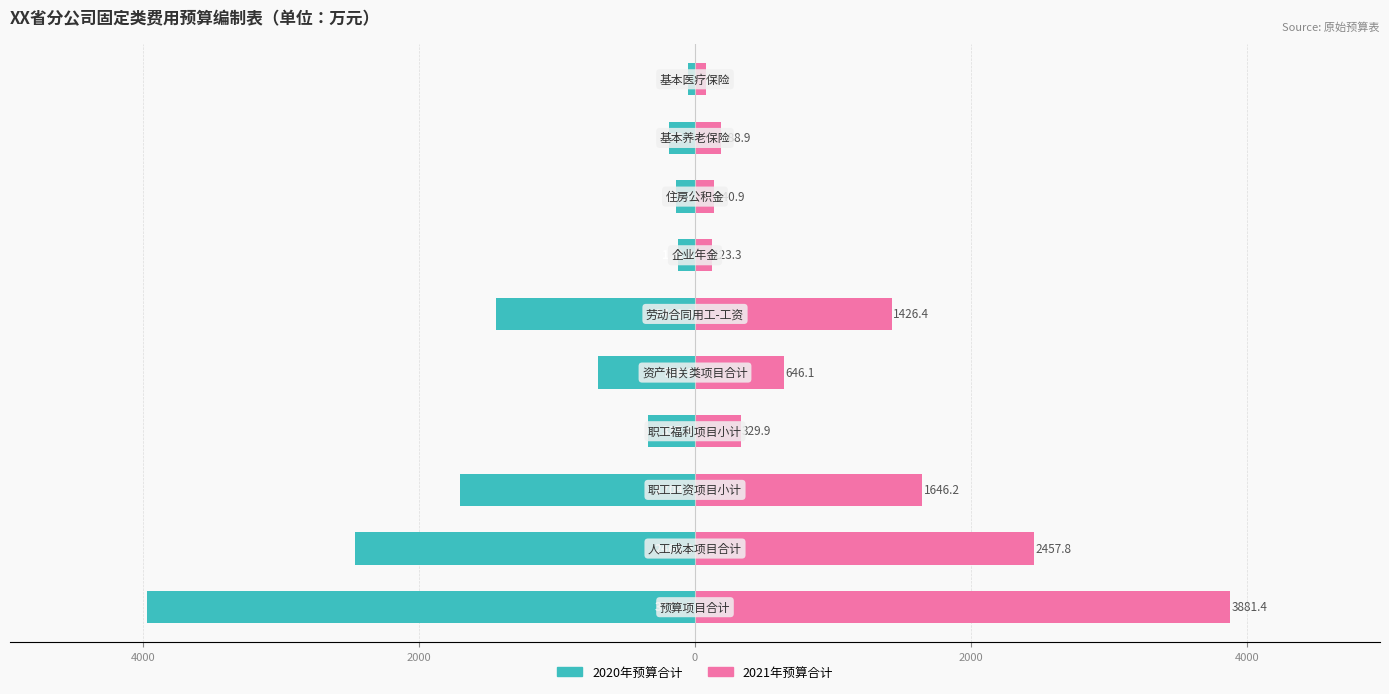

Are the bars horizontal?

Yes